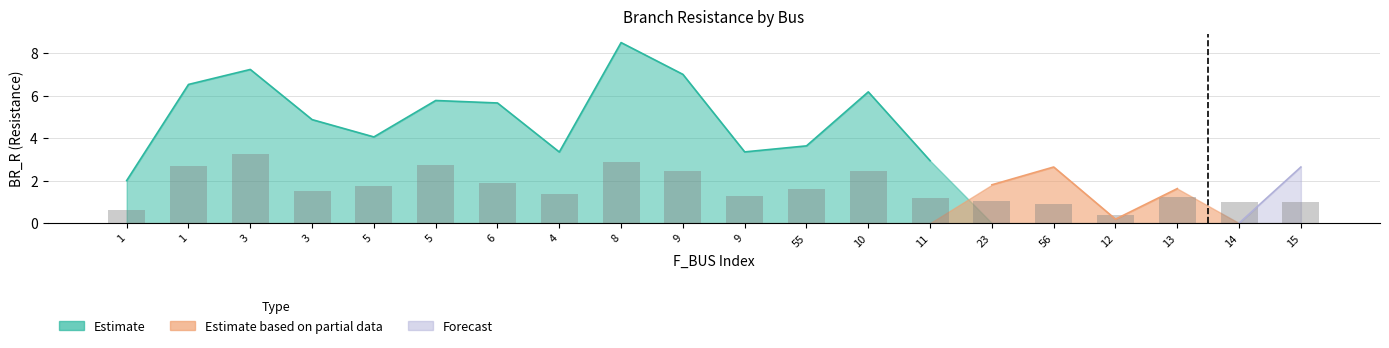

The Estimate series shows 2.8 at 14. True or false?

False